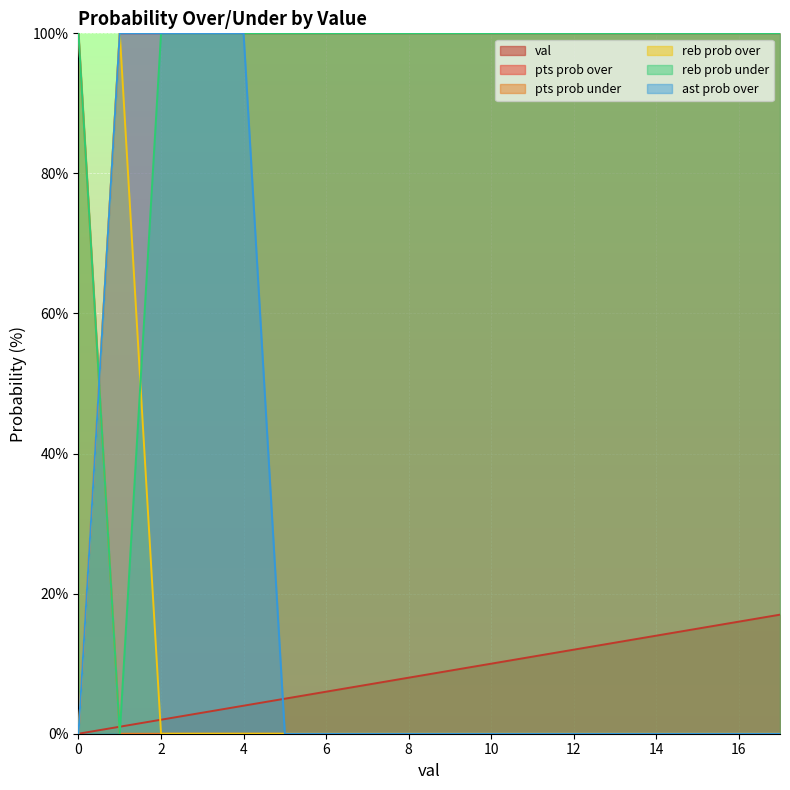

What are all the series names shown in the legend?

val, pts prob over, pts prob under, reb prob over, reb prob under, ast prob over